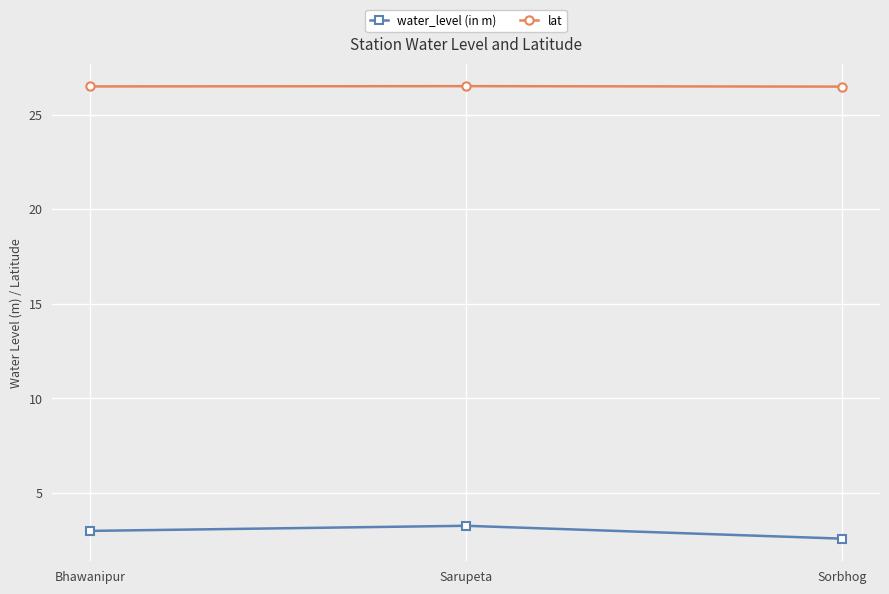

What is the difference between the maximum and minimum values in the water_level (in m) series?

0.7